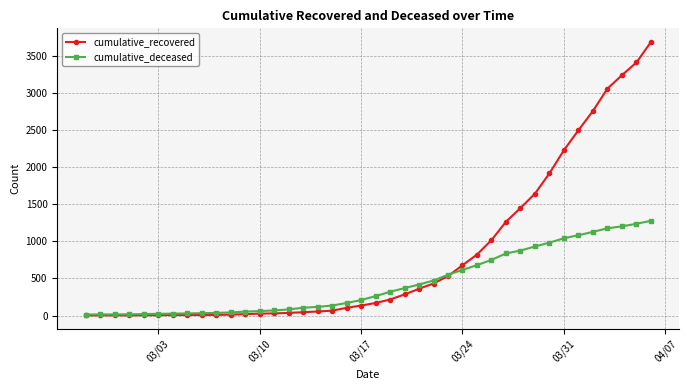

Which series has the largest range (max minus min)?

cumulative_recovered